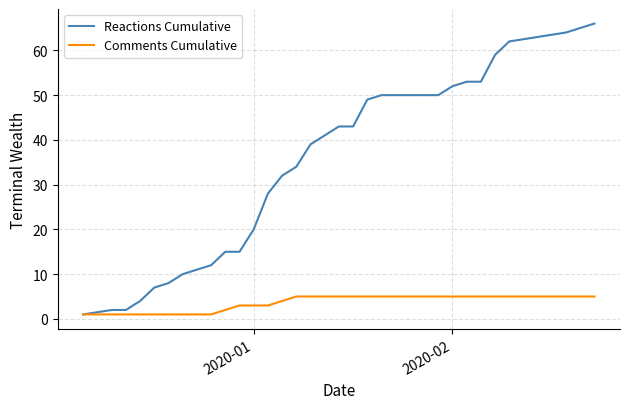

Which series has the largest total across all categories?

Reactions Cumulative